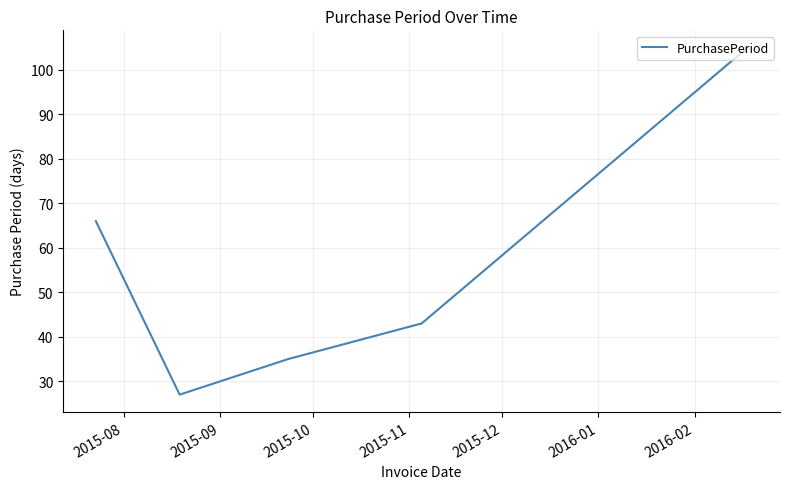

What is the maximum value shown in the chart?

105